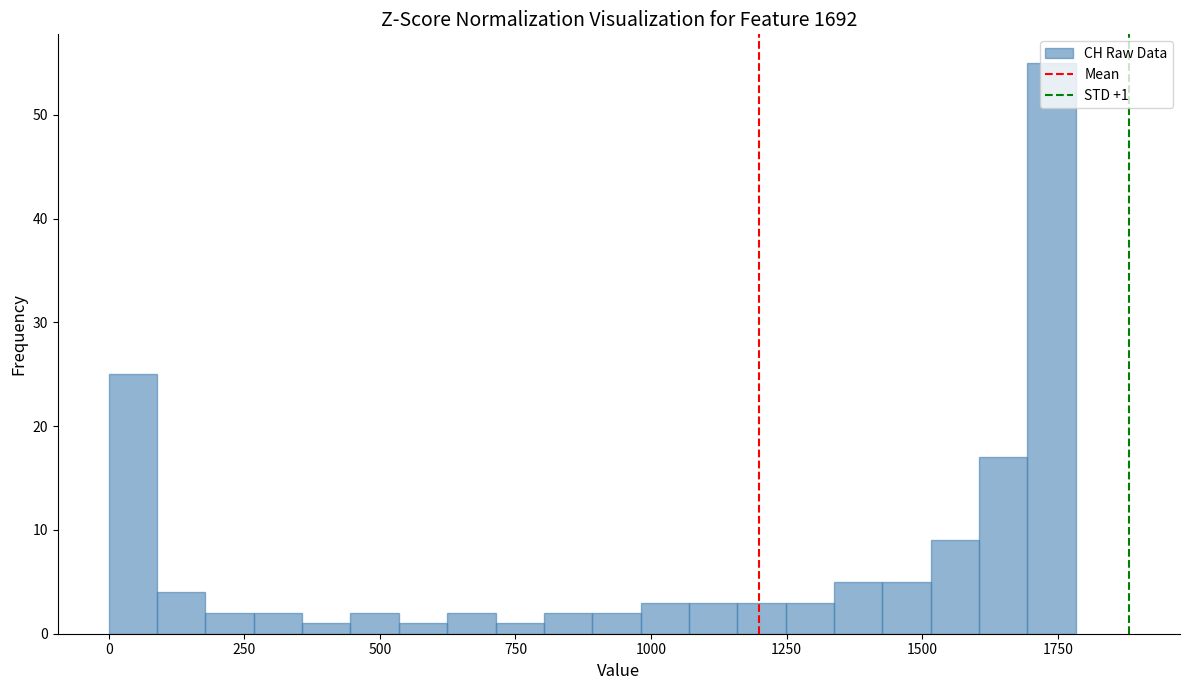

Read against the x-axis, roughly where is the centre of the tallest bar?

1750